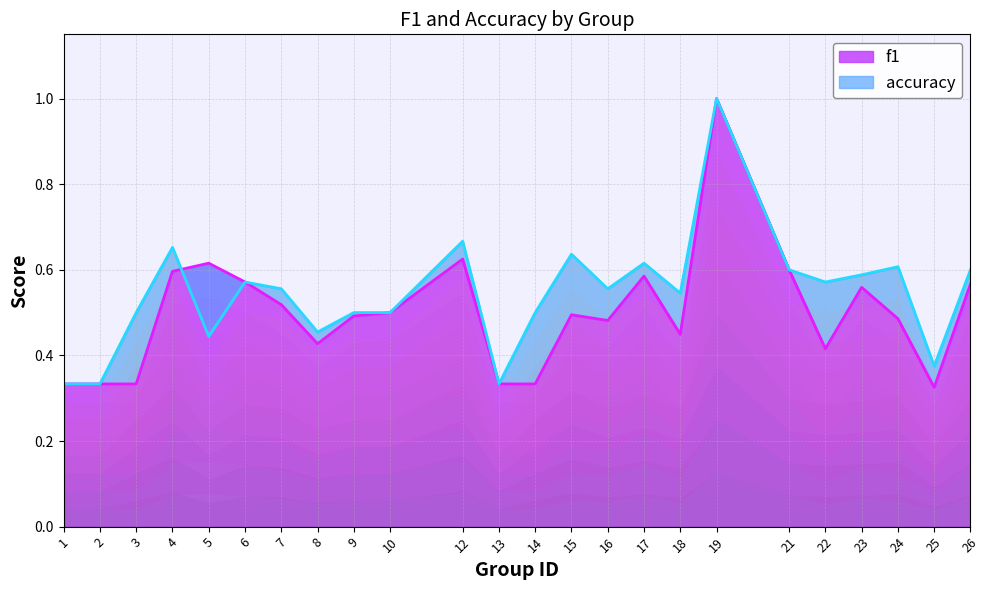

Between which two adjacent categories do f1 and accuracy first intersect?

4 and 5